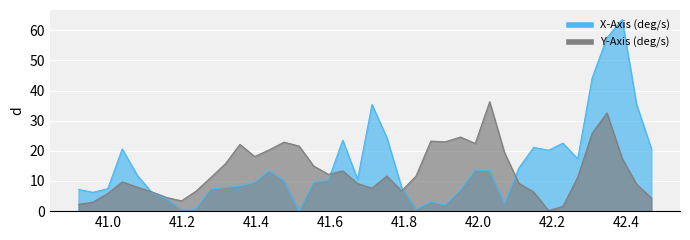

Reading left to right, transcribe all the data shown in this chart.

X-Axis (deg/s): 7.2	6.2	7.4	20.6	11.8	6.0	4.0	0.4	0.7	7.3	7.9	8.4	9.6	13.5	10.2	0.0	9.6	10.2	23.5	10.5	35.4	24.4	8.0	0.7	3.0	2.1	7.0	13.6	13.4	2.5	14.3	21.1	20.2	22.6	17.4	44.2	57.5	63.5	35.4	20.7
Y-Axis (deg/s): 2.3	3.0	5.9	9.7	7.9	6.3	4.5	3.4	6.6	11.1	15.7	22.1	18.1	20.3	22.9	21.6	15.0	12.2	13.4	9.1	7.6	11.6	6.7	11.6	23.2	23.0	24.6	22.4	36.3	19.4	9.2	6.3	0.2	1.6	11.3	25.9	32.6	17.5	9.0	4.4